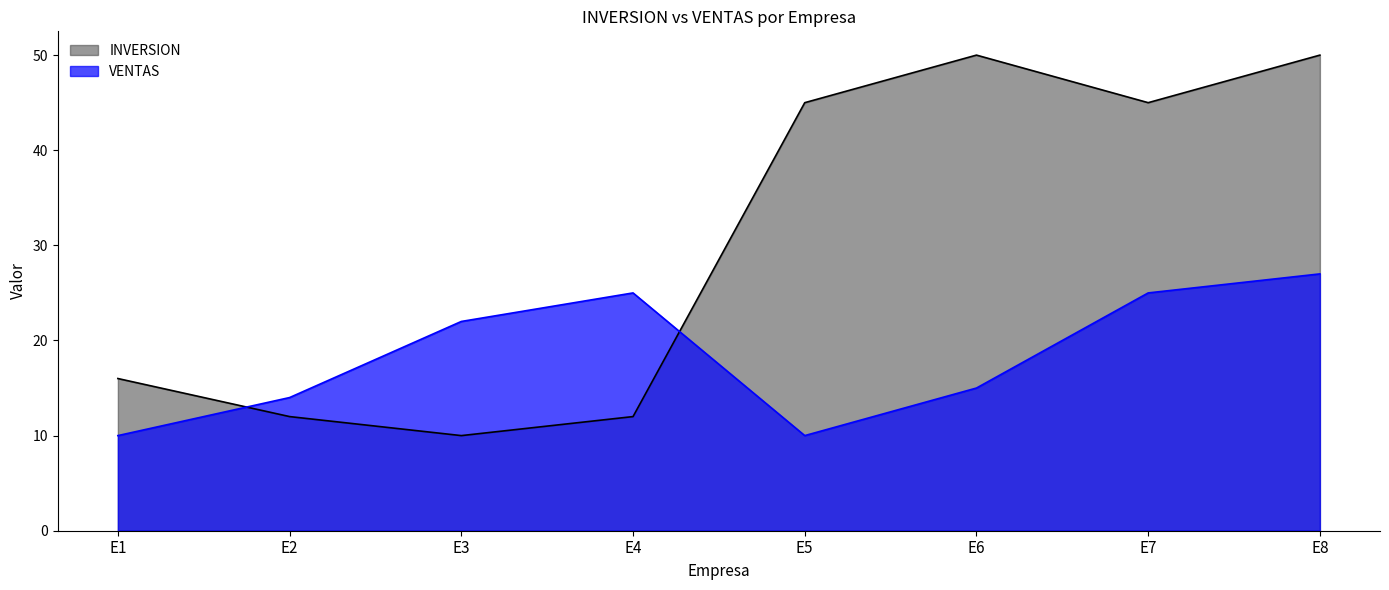

Rank the series by their average value, from lowest to highest.

VENTAS, INVERSION